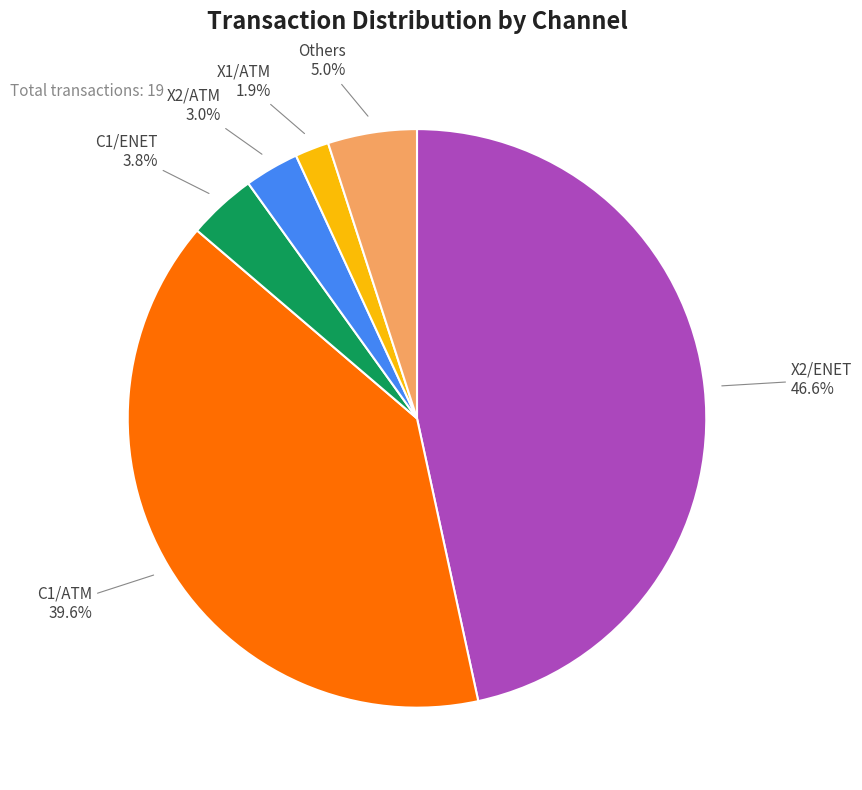

To the nearest percent, what is the average slice percentage?

17%